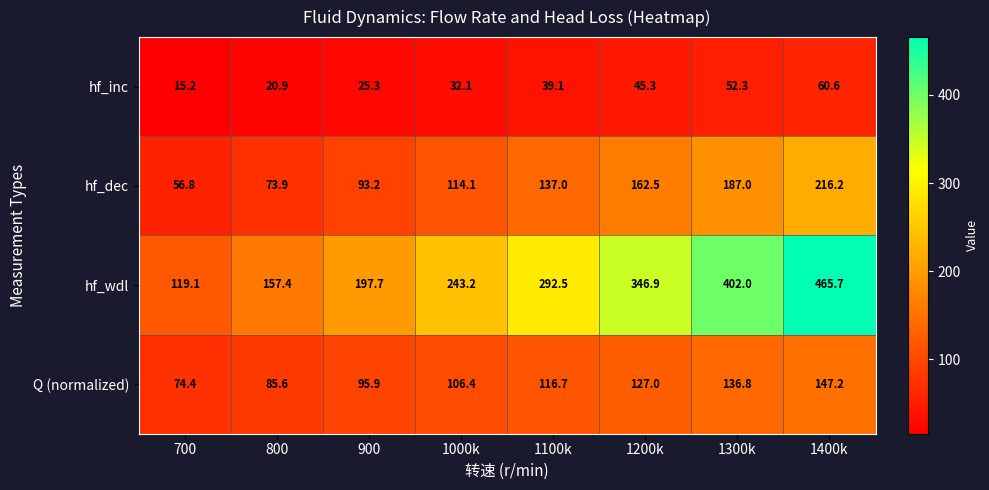

The value of hf_wdl at 900 is 338.4. True or false?

False